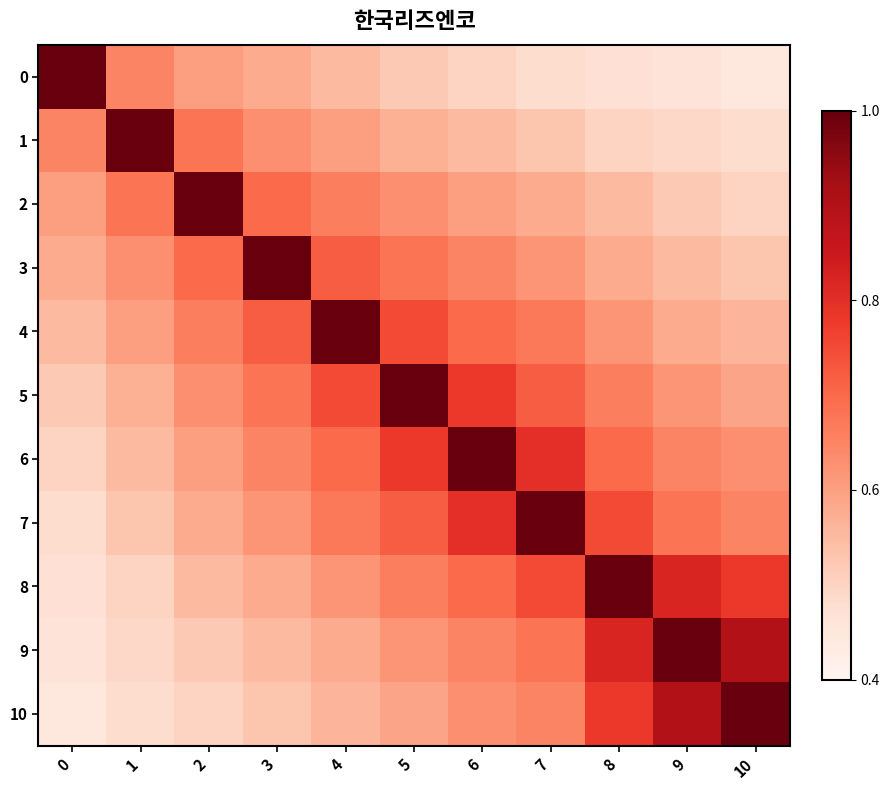

Reading left to right, list all the values displayed in this chart.

0: 0=1.0	1=0.7	2=0.6	3=0.6	4=0.6	5=0.5	6=0.5	7=0.5	8=0.5	9=0.5	10=0.5
1: 0=0.7	1=1.0	2=0.7	3=0.6	4=0.6	5=0.6	6=0.6	7=0.5	8=0.5	9=0.5	10=0.5
2: 0=0.6	1=0.7	2=1.0	3=0.7	4=0.7	5=0.6	6=0.6	7=0.6	8=0.6	9=0.5	10=0.5
3: 0=0.6	1=0.6	2=0.7	3=1.0	4=0.7	5=0.7	6=0.7	7=0.6	8=0.6	9=0.6	10=0.5
4: 0=0.6	1=0.6	2=0.7	3=0.7	4=1.0	5=0.8	6=0.7	7=0.7	8=0.6	9=0.6	10=0.6
5: 0=0.5	1=0.6	2=0.6	3=0.7	4=0.8	5=1.0	6=0.8	7=0.7	8=0.7	9=0.6	10=0.6
6: 0=0.5	1=0.6	2=0.6	3=0.7	4=0.7	5=0.8	6=1.0	7=0.8	8=0.7	9=0.7	10=0.6
7: 0=0.5	1=0.5	2=0.6	3=0.6	4=0.7	5=0.7	6=0.8	7=1.0	8=0.8	9=0.7	10=0.7
8: 0=0.5	1=0.5	2=0.6	3=0.6	4=0.6	5=0.7	6=0.7	7=0.8	8=1.0	9=0.8	10=0.8
9: 0=0.5	1=0.5	2=0.5	3=0.6	4=0.6	5=0.6	6=0.7	7=0.7	8=0.8	9=1.0	10=0.9
10: 0=0.5	1=0.5	2=0.5	3=0.5	4=0.6	5=0.6	6=0.6	7=0.7	8=0.8	9=0.9	10=1.0